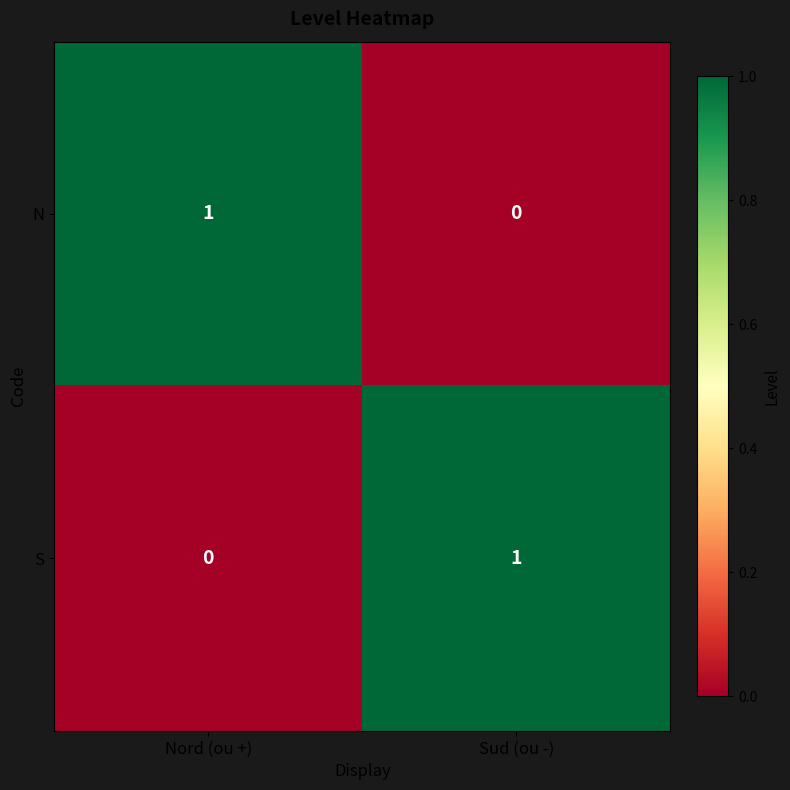

Is the value of N at Sud (ou -) greater than the value of S at Sud (ou -)?

No